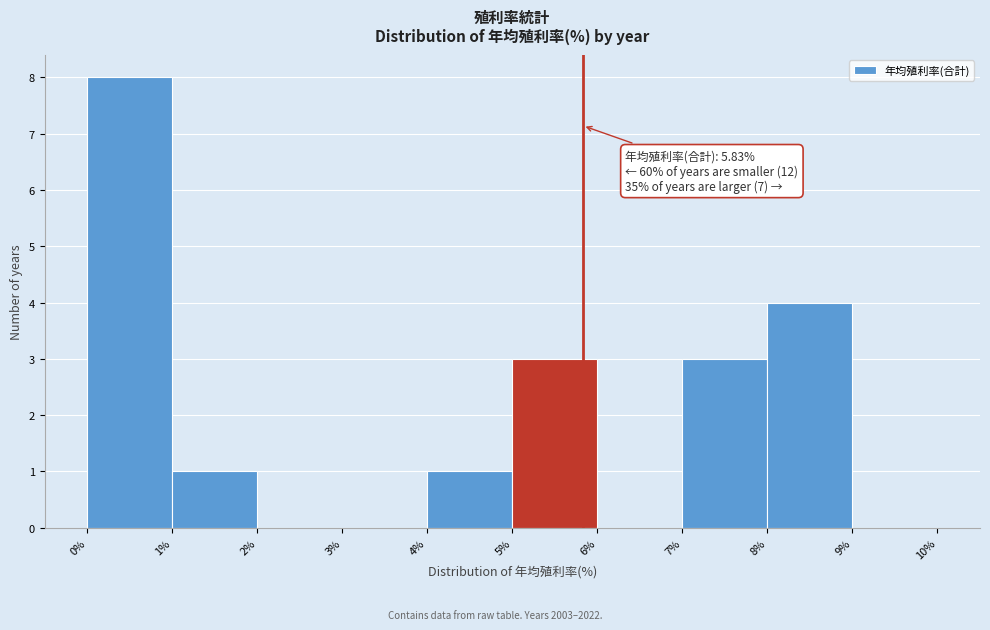

Which range on the x-axis has the tallest bar?

0% to 1%